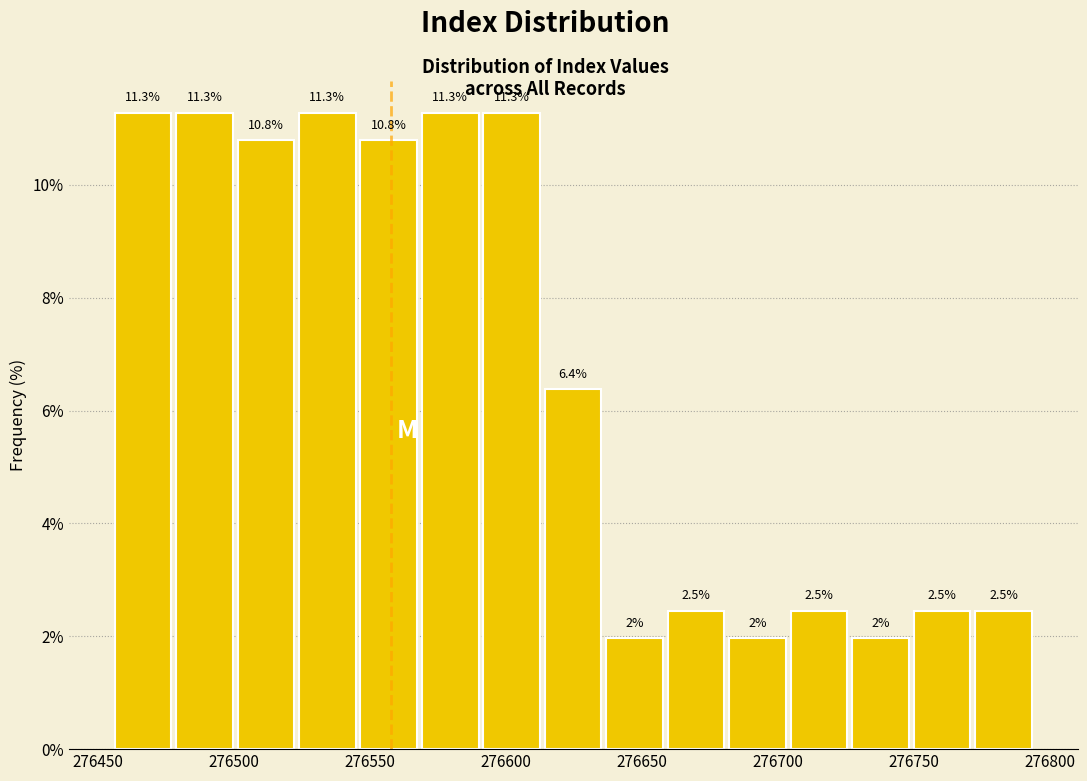

How tall is the bar that spans 276570 to 276590 on the x-axis? The bar edges are not printed on the chart, so give them approximately, as read against the axis.

11.3